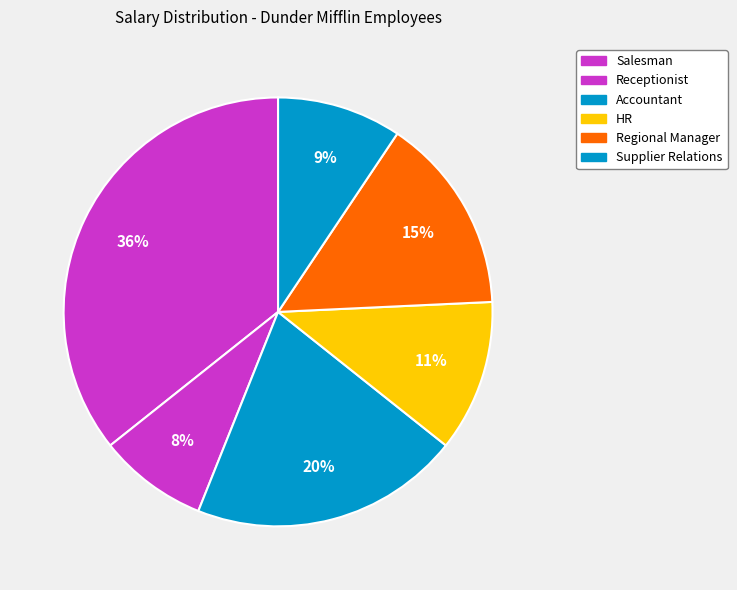

How many slices are in this pie chart?

6